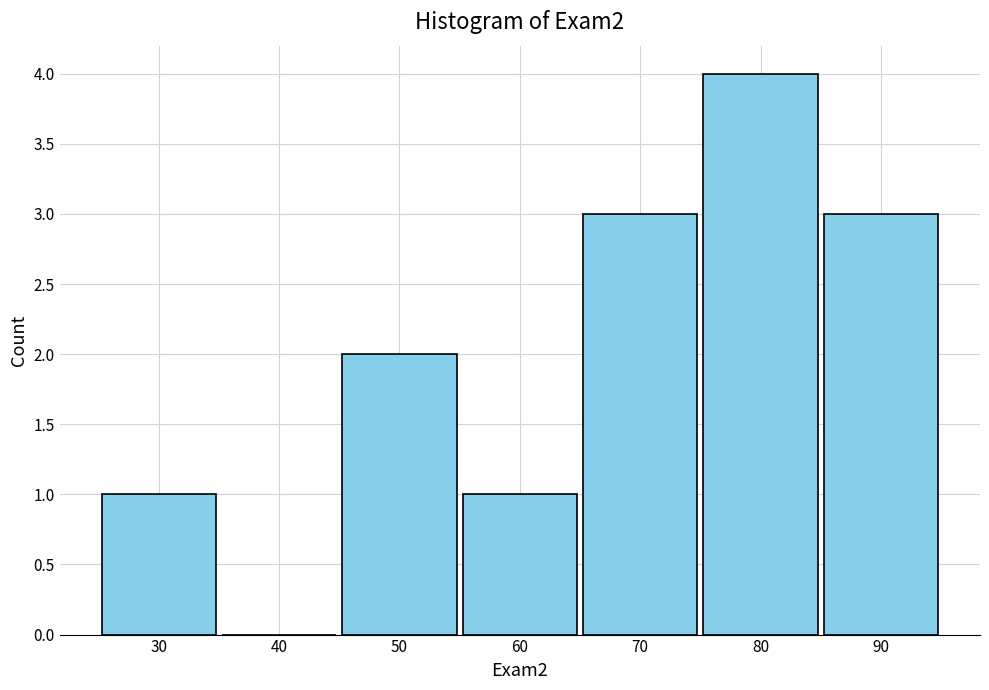

Reading left to right, transcribe all the data shown in this chart.

30=1	40=0	50=2	60=1	70=3	80=4	90=3